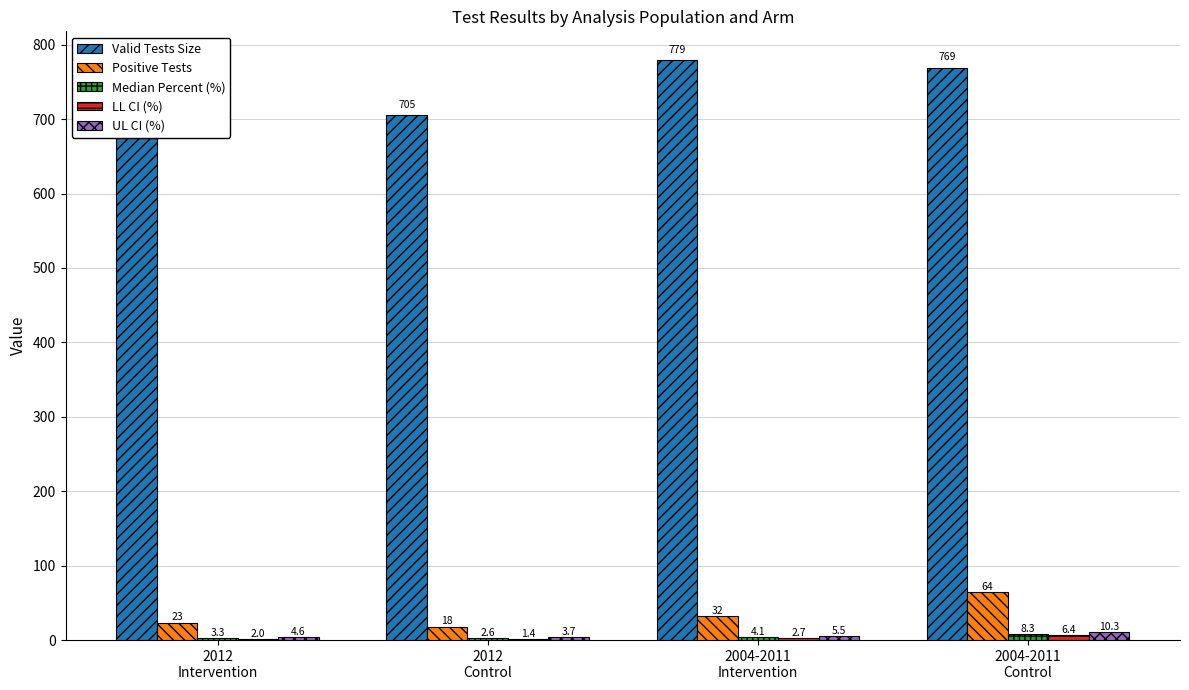

What is the average value of the Positive Tests series?

34.2